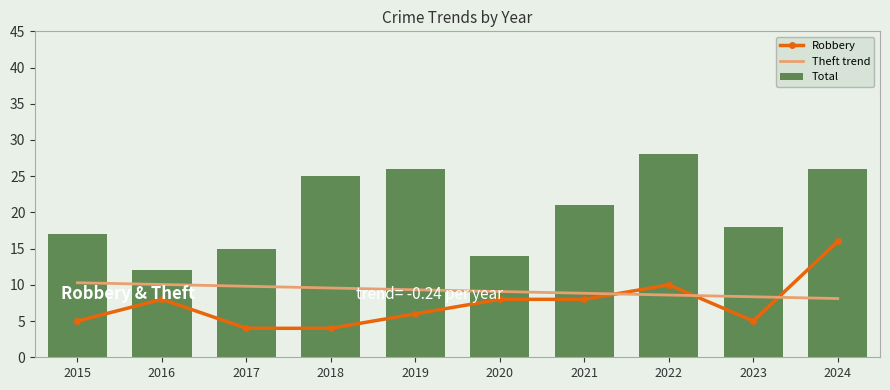

How many values in the Theft trend series are below 9?

4